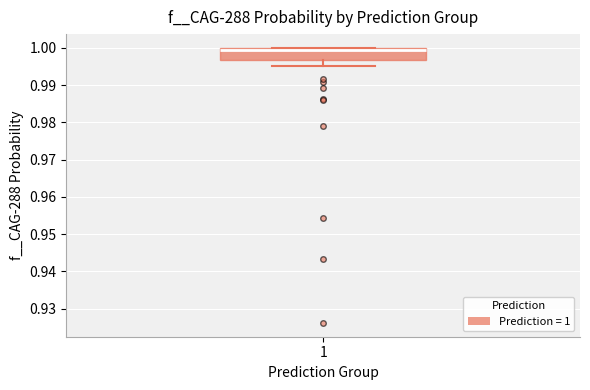

Where does the lower whisker of the box at x = 1 end on the y-axis? The values are not printed on the chart, so give them approximately, as read against the axis.

0.995